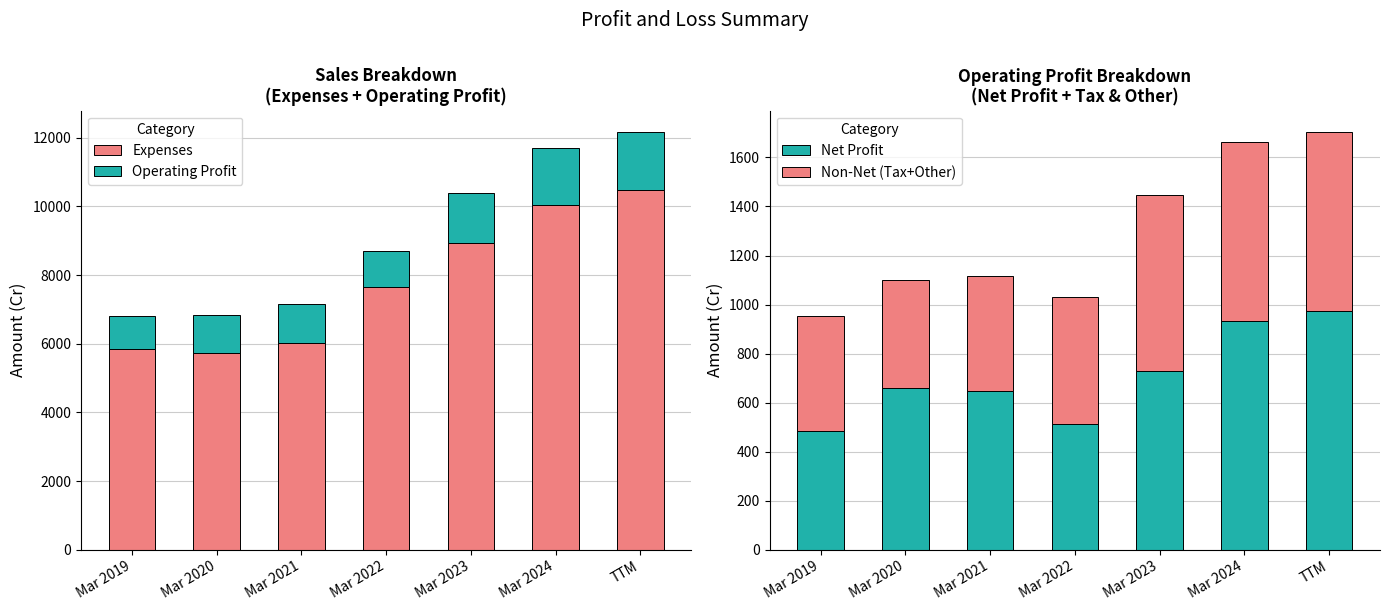

What is the difference between the Net Profit values at Mar 2023 and TTM?

242